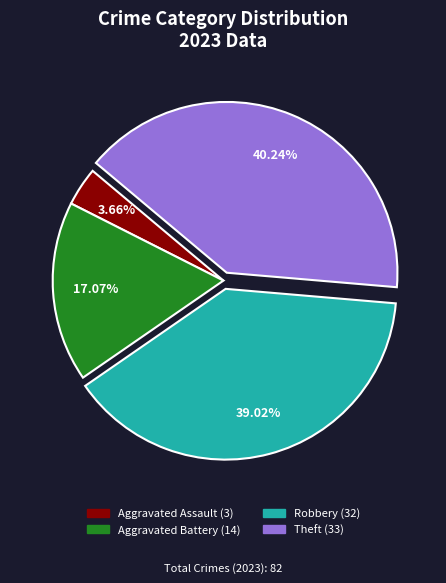

Does any single category account for the majority?

No